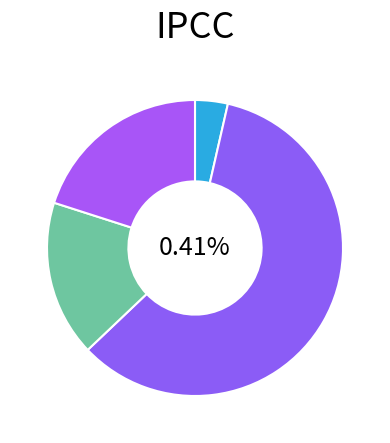

How many segments does this pie chart have?

4